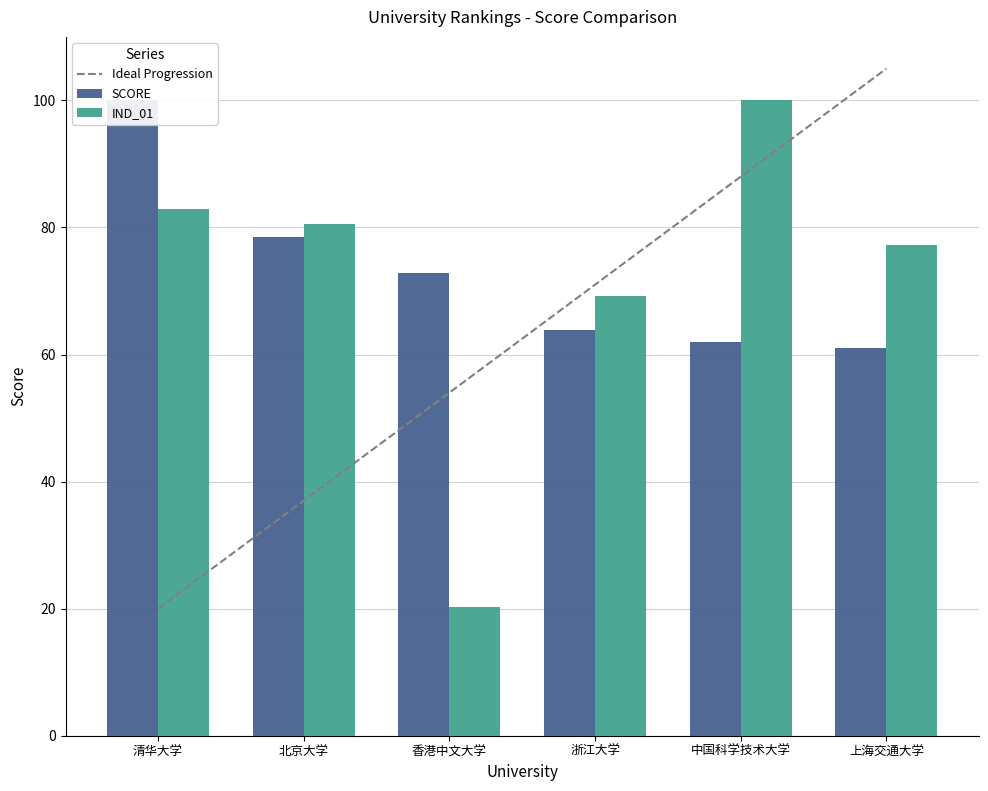

How many distinct data groups are displayed?

2